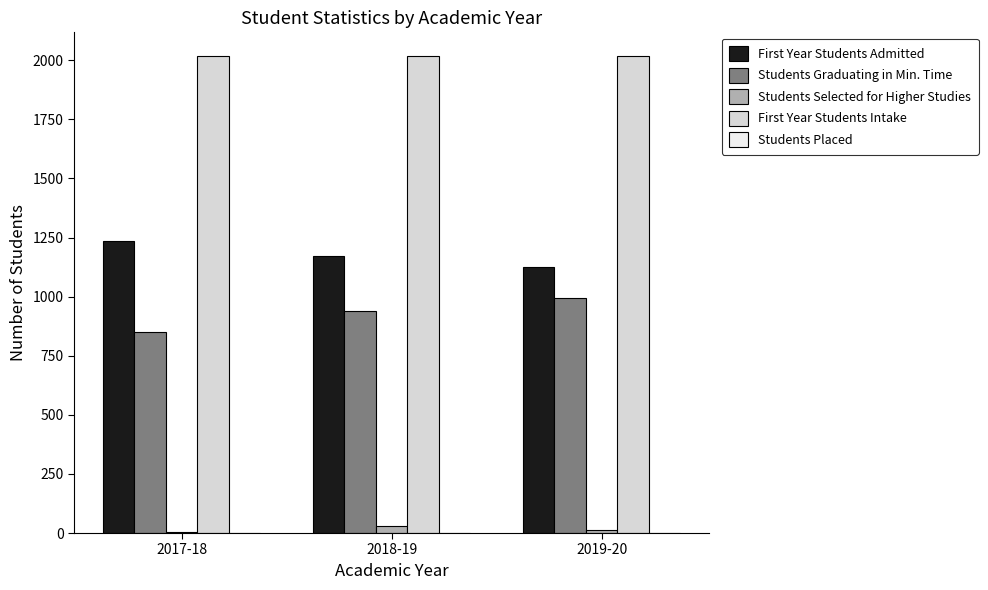

What is the maximum value for First Year Students Intake?

2017